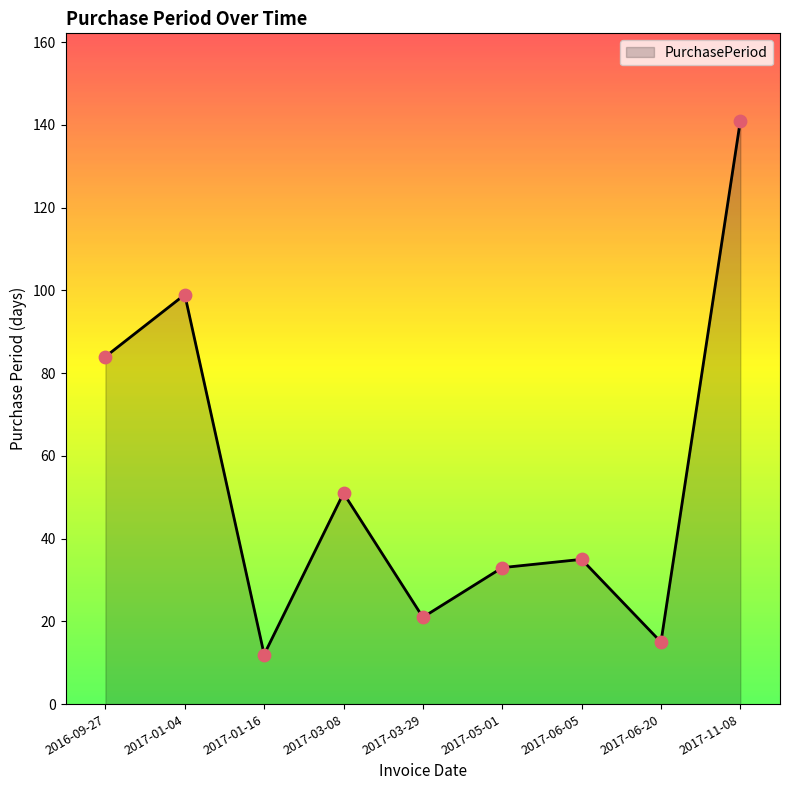

Between 2017-06-20 and 2017-11-08, which is larger?

2017-11-08